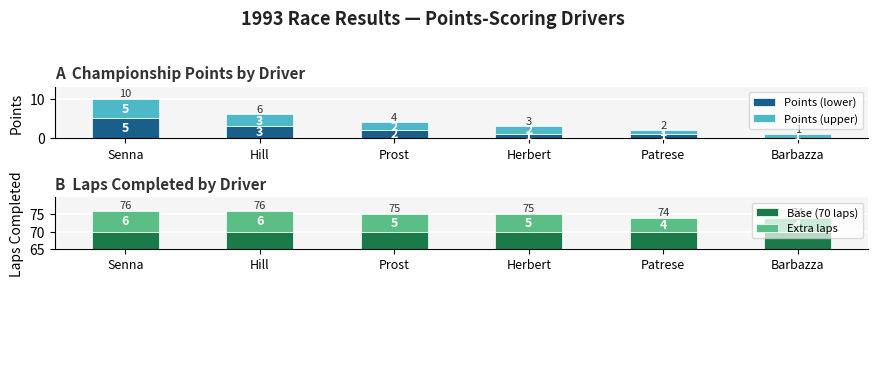

How many bars are there in total?

24